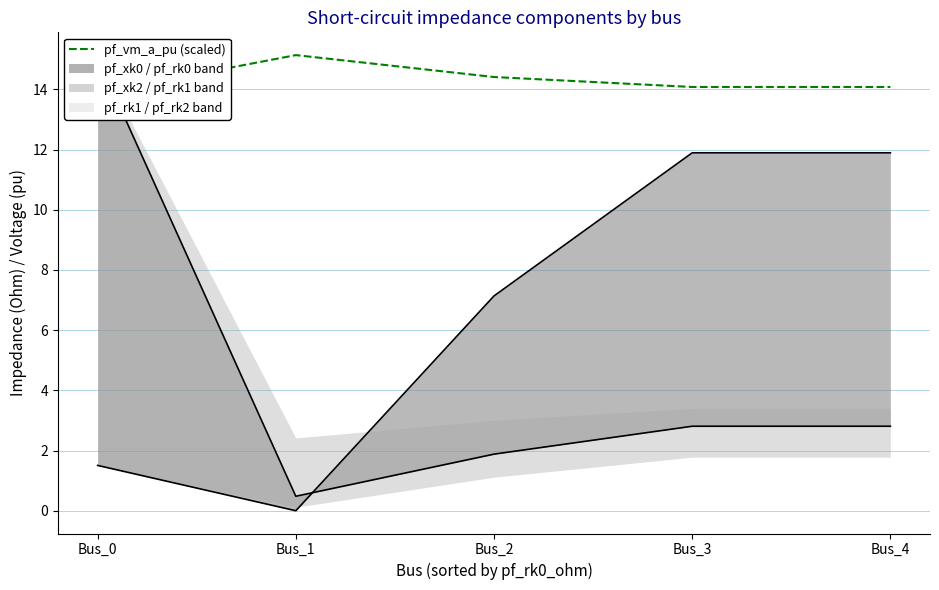

Which label corresponds to the largest value in the chart?

Bus_1